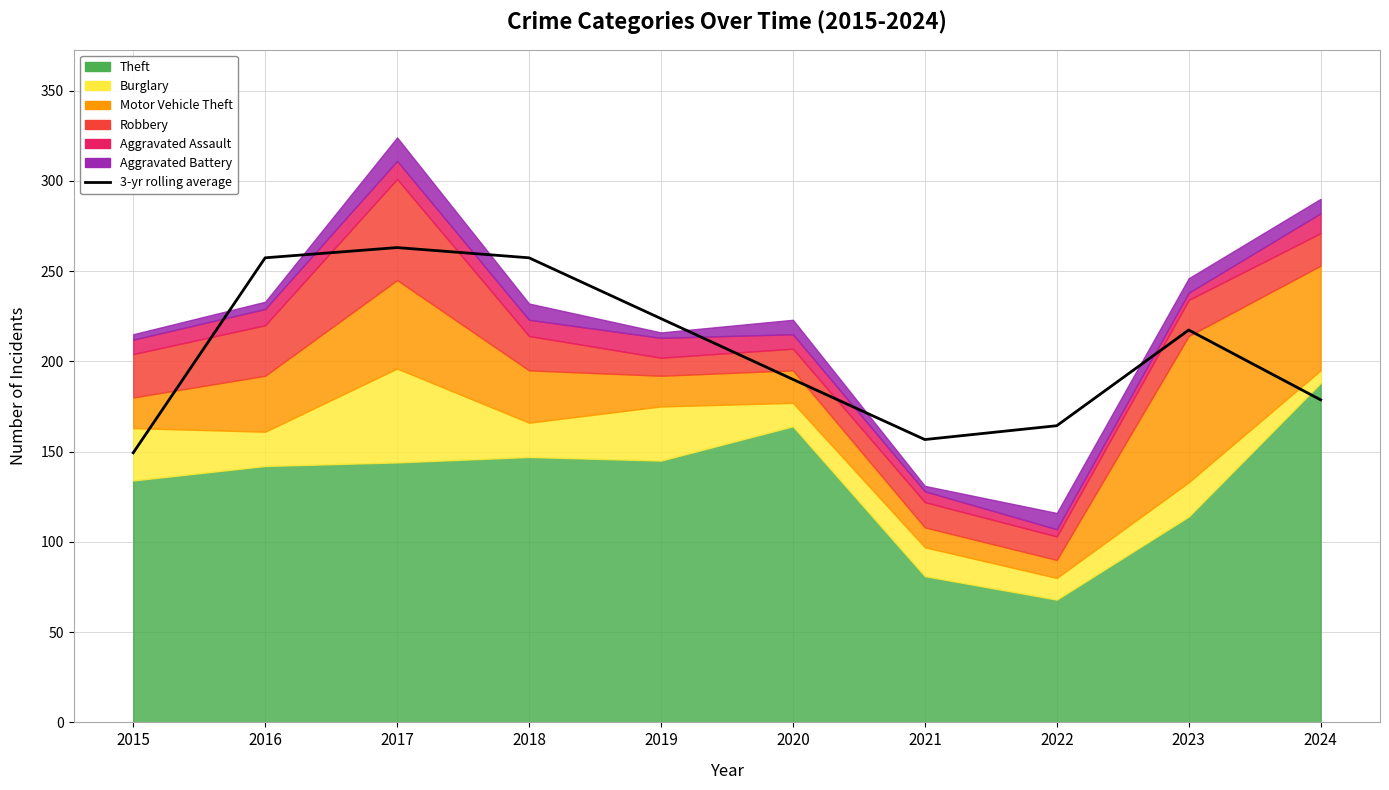

What value does the data have at 2016?

257.3